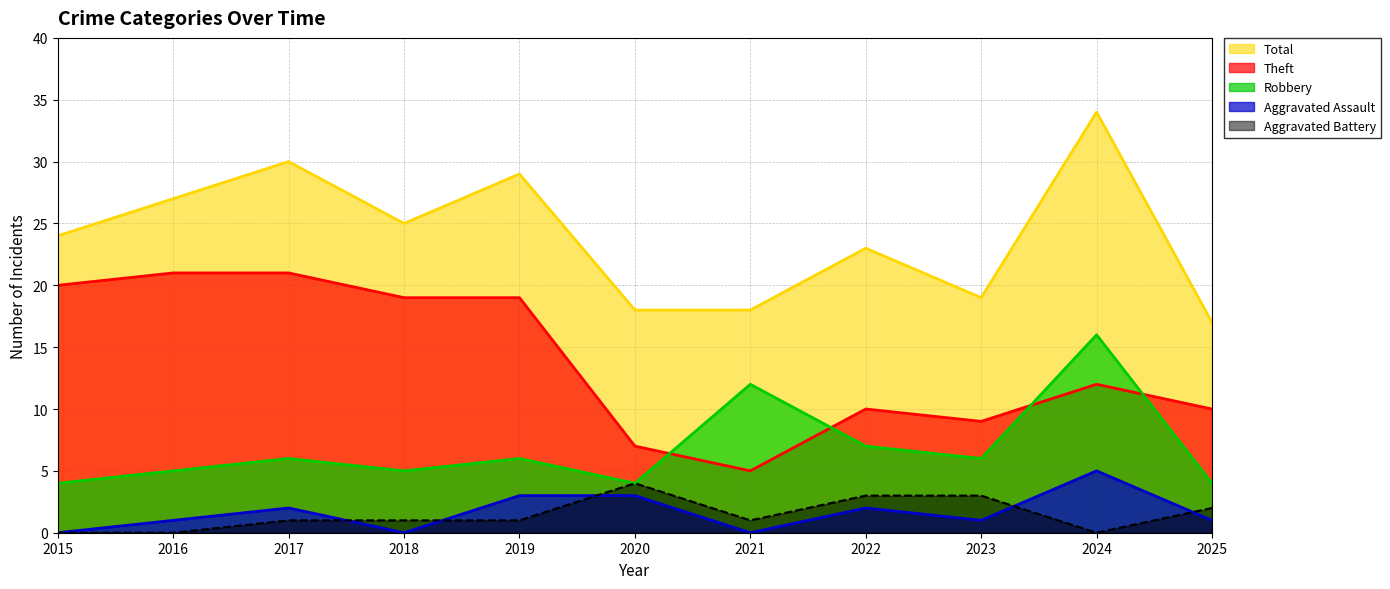

What are all the series names shown in the legend?

Total, Theft, Robbery, Aggravated Assault, Aggravated Battery